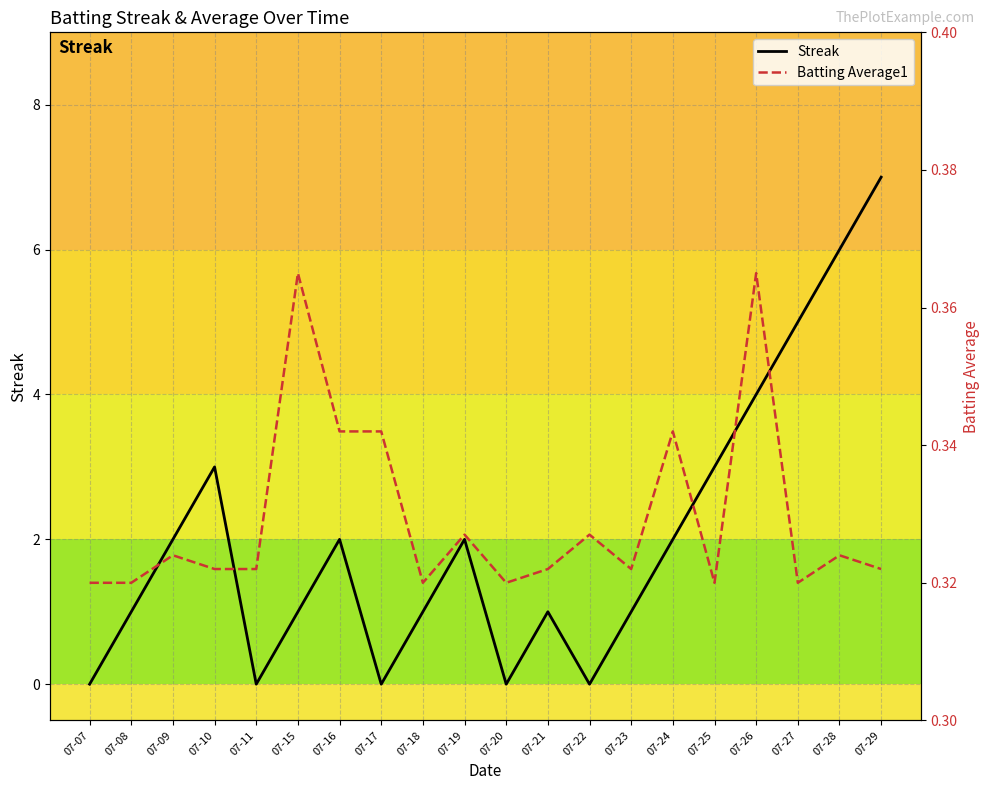

True or false: Batting Average1 has more than 0 points higher than both neighbors.

True